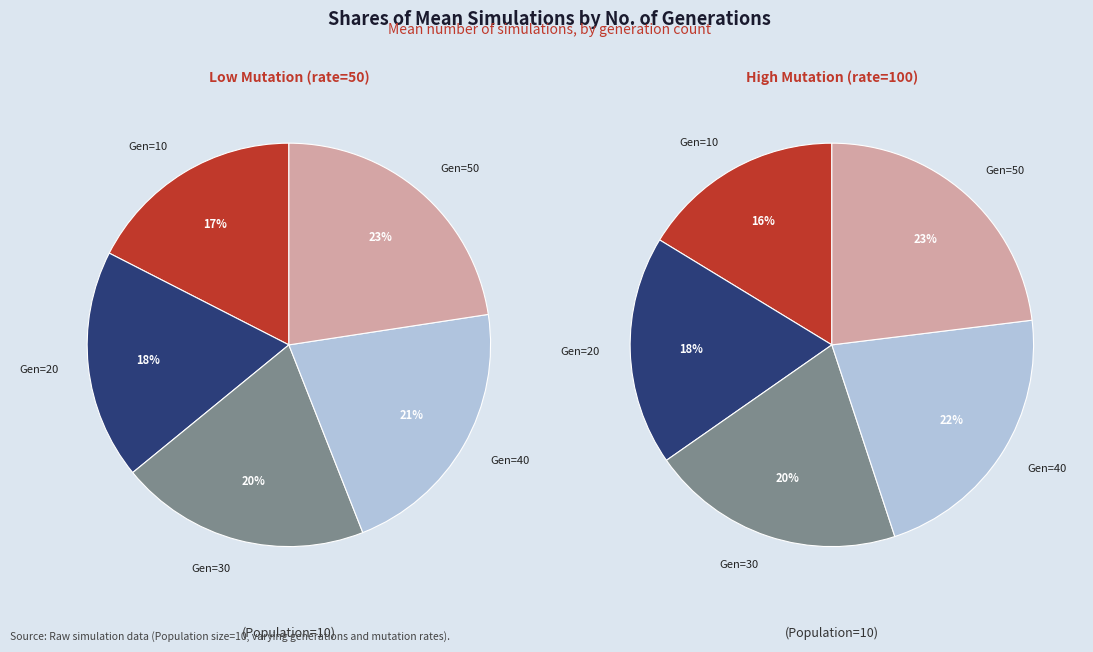

Which category has the smallest portion of the pie?

10